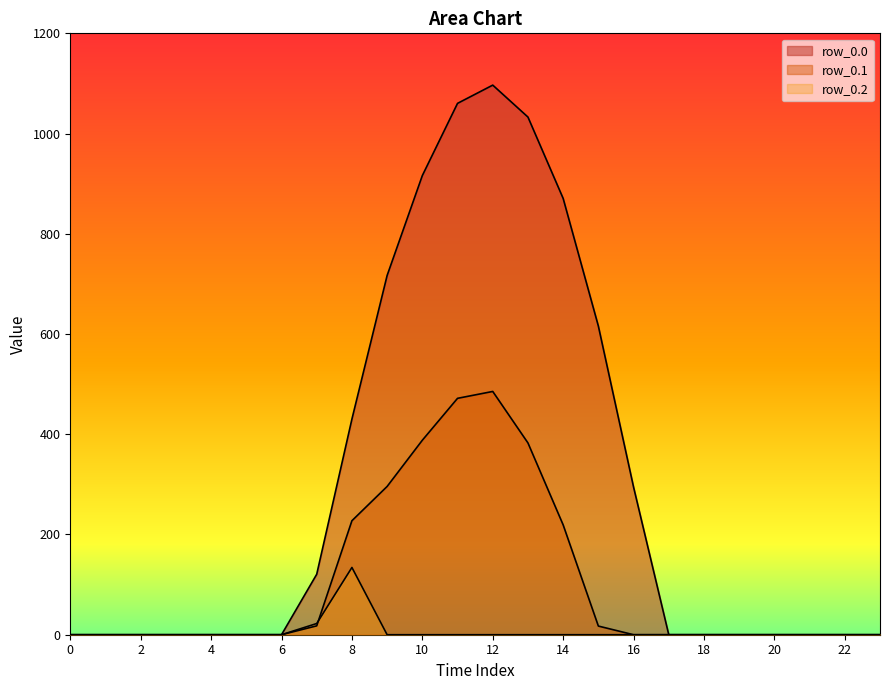

Is it true that row_0.1 equals 9.4 at 7?

False